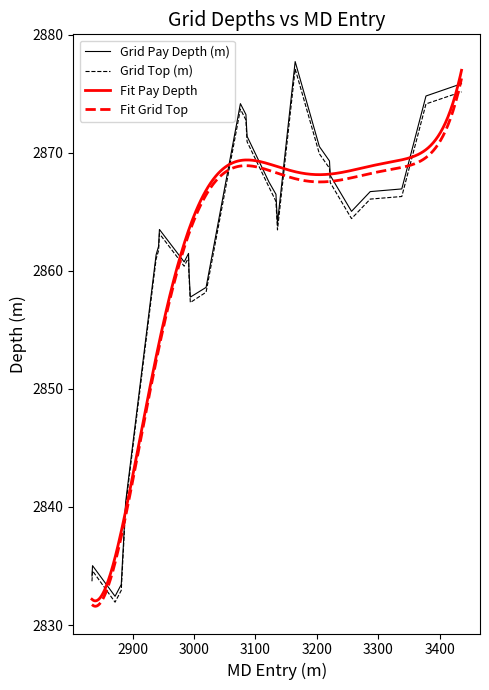

What is the difference between the second highest and minimum values in the Grid Pay Depth (m) series?

43.4